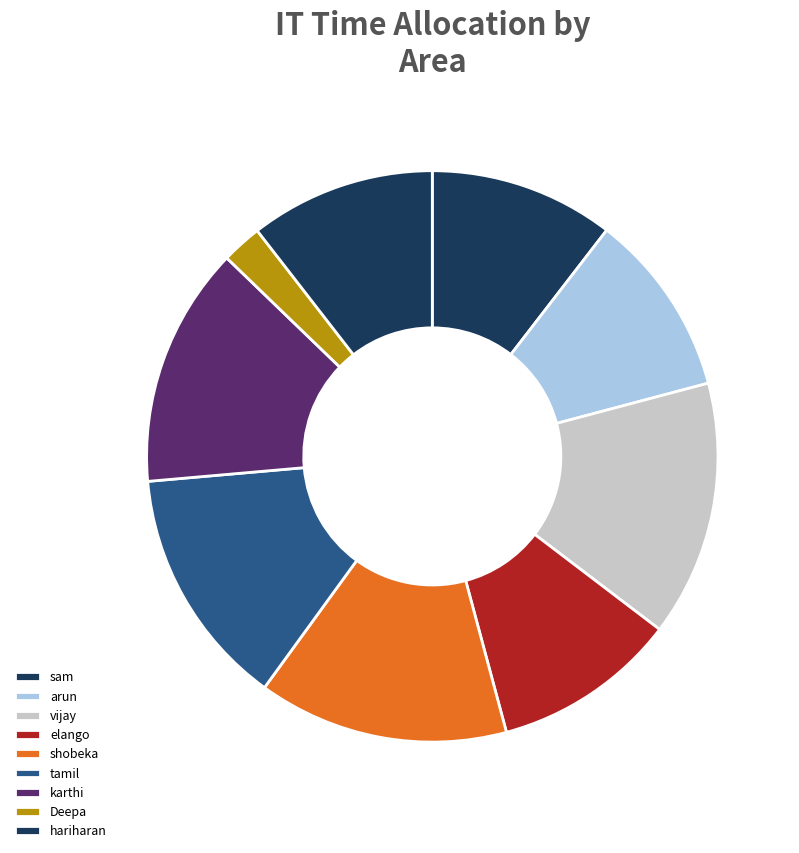

How many slices are in this pie chart?

9